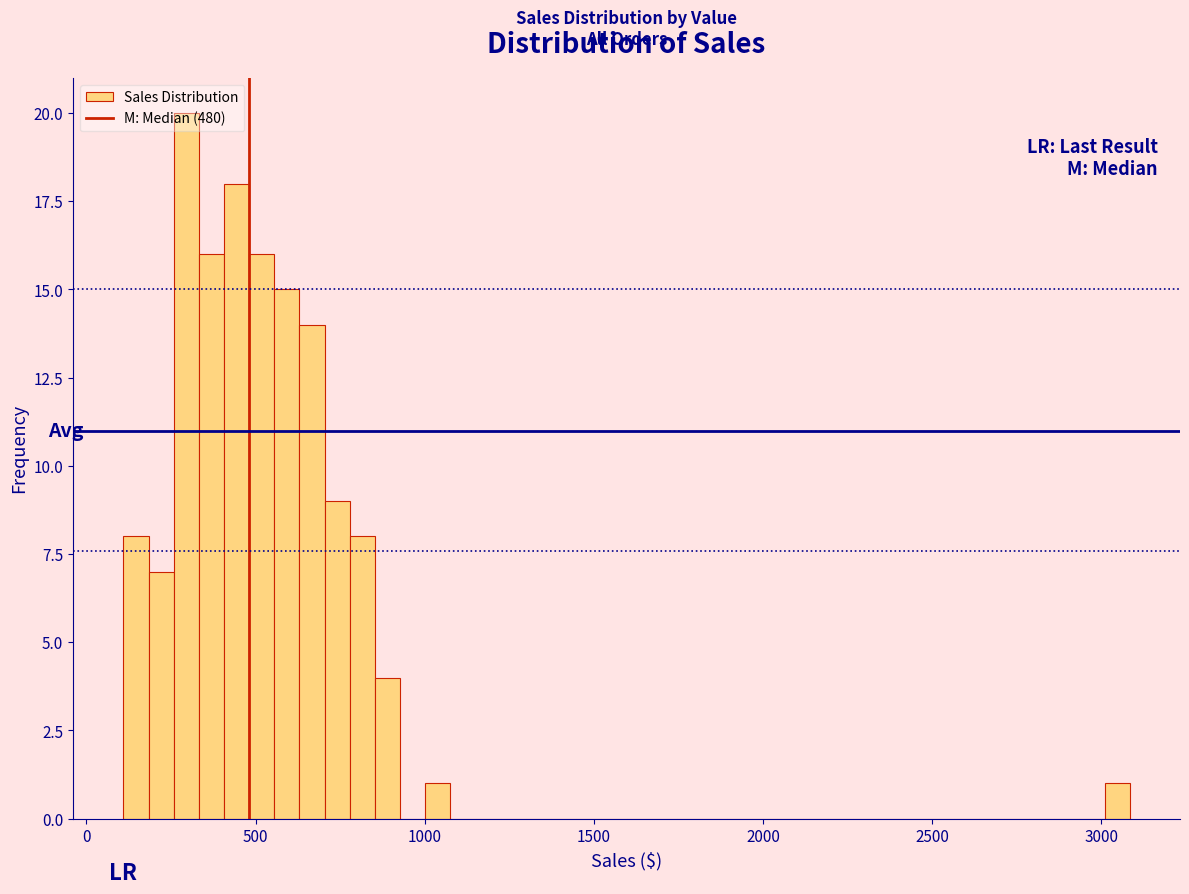

Around what value on the x-axis is the tallest bar? Give the approximate position of its centre, as read against the axis.

300